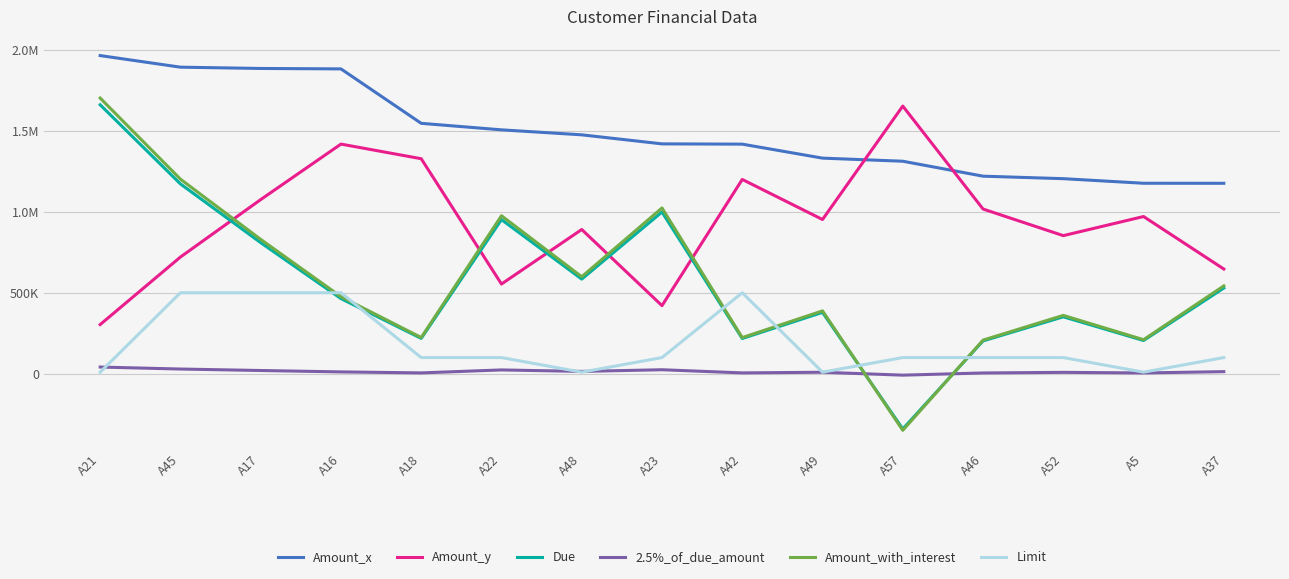

What is the total value across all series at A23?

3984991.1